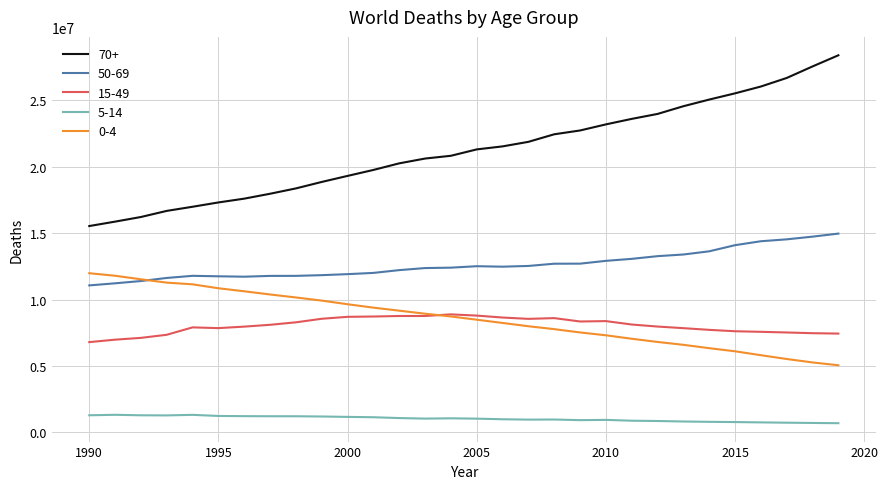

What is the minimum value shown in the chart?

677012